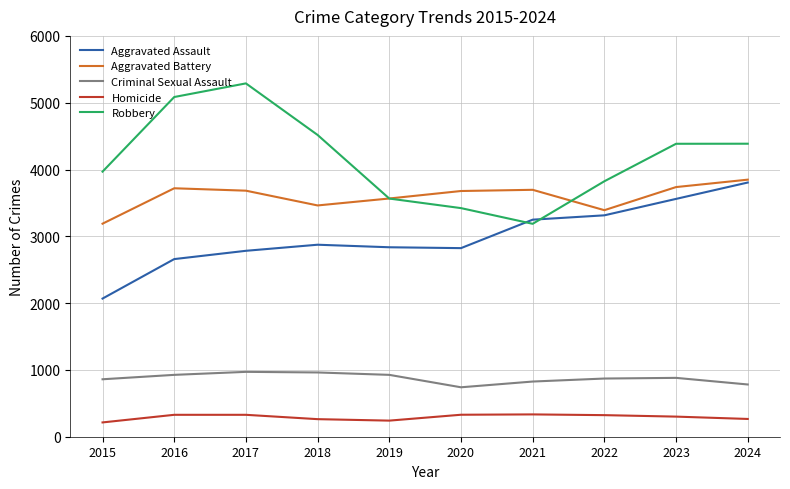

What are all the series names shown in the legend?

Aggravated Assault, Aggravated Battery, Criminal Sexual Assault, Homicide, Robbery